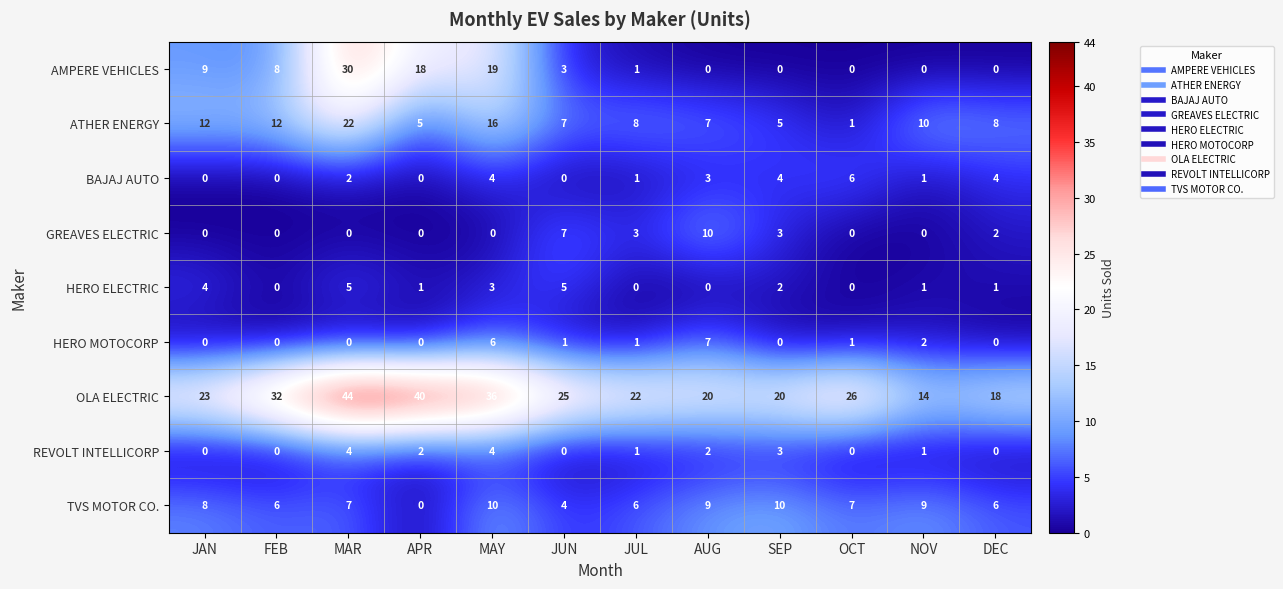

At which category is the sum across all series the highest?

MAR